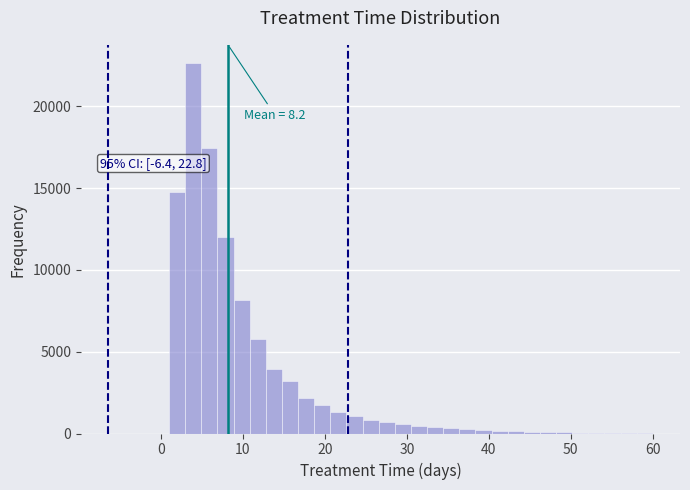

Around what value on the x-axis is the tallest bar? Give the approximate position of its centre, as read against the axis.

4